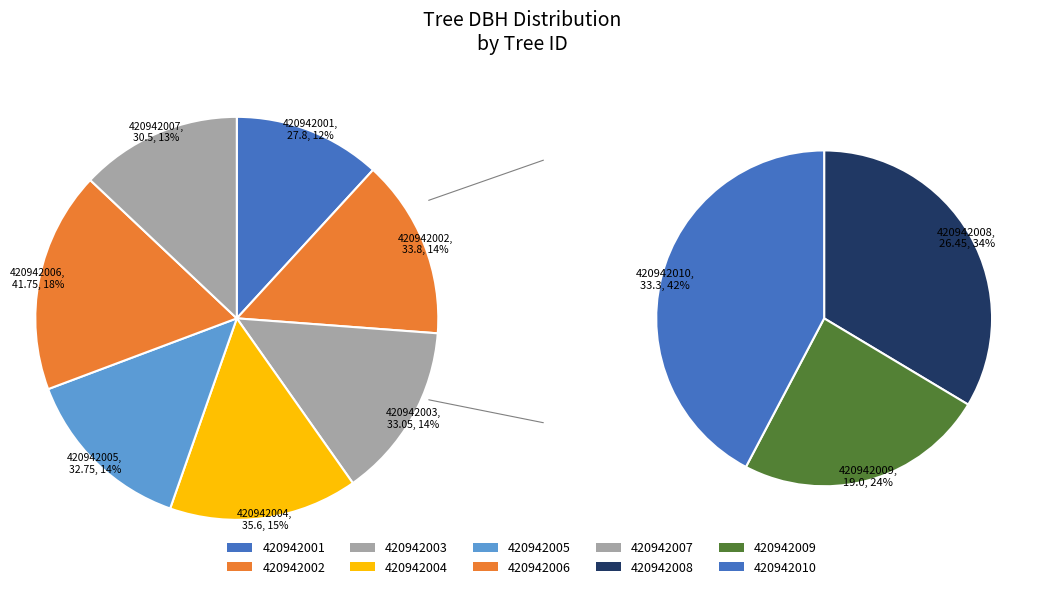

How many slices are in this pie chart?

10